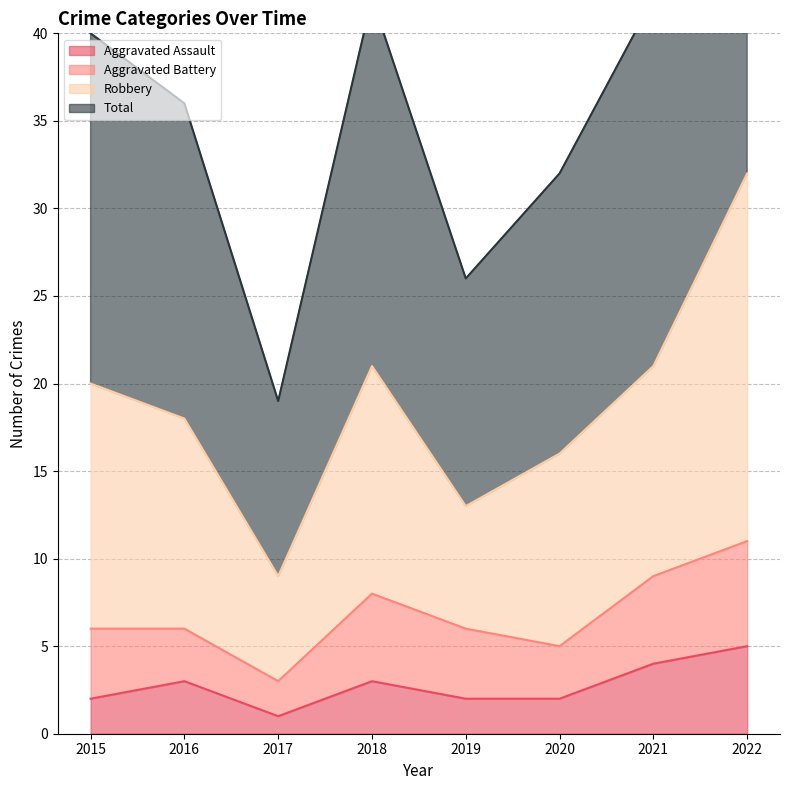

Does the chart have visible grid lines?

Yes